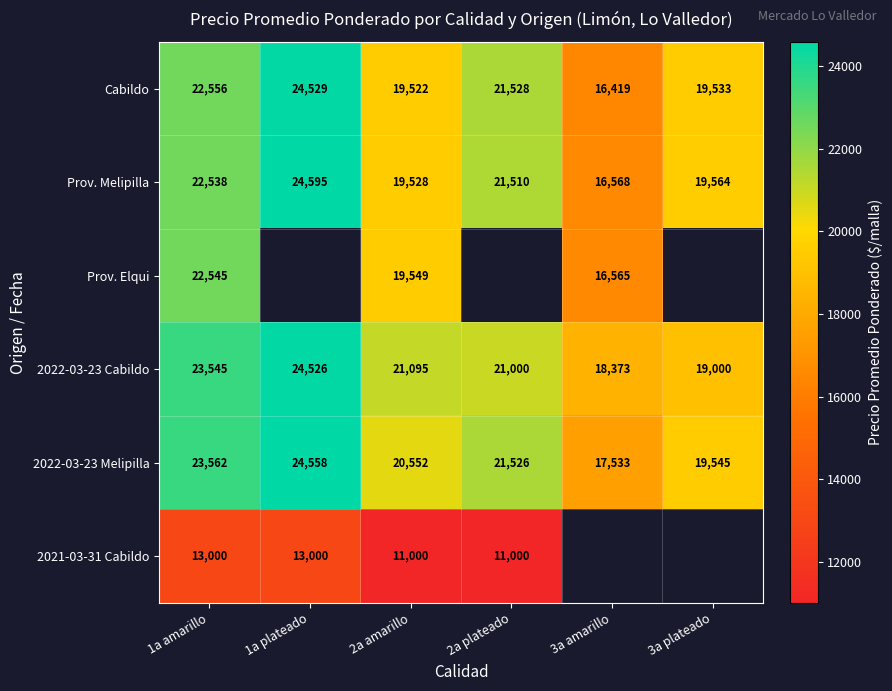

Rank the categories by Prov. Melipilla value from lowest to highest.

3a amarillo, 2a amarillo, 3a plateado, 2a plateado, 1a amarillo, 1a plateado